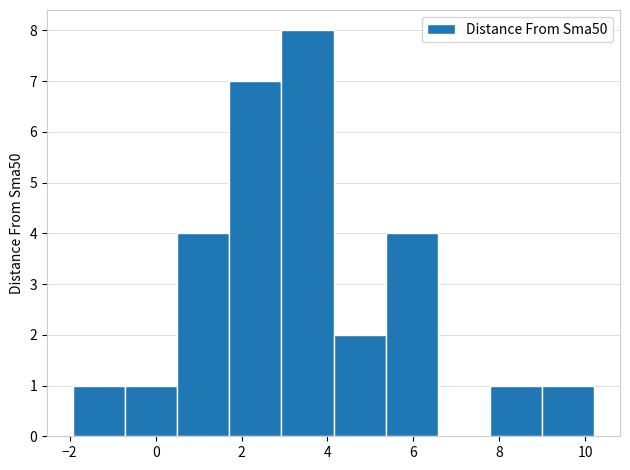

Reading left to right, list every bar in this chart as the range it spans on the x-axis followed by its height. Neither the bar edges nor the heights are printed on the chart, so give them approximately, as read against the axes.

-2.0 to -0.8: 1
-0.8 to 0.6: 1
0.6 to 1.8: 4
1.8 to 3.0: 7
3.0 to 4.2: 8
4.2 to 5.4: 2
5.4 to 6.6: 4
6.6 to 7.8: 0
7.8 to 9.0: 1
9.0 to 10.2: 1